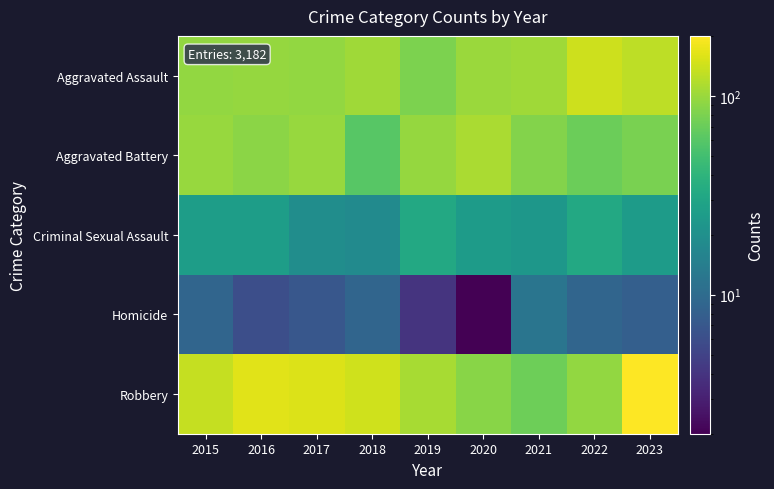

Reading left to right, transcribe all the data shown in this chart.

Aggravated Assault: 2015=94	2016=96	2017=94	2018=103	2019=80	2020=100	2021=103	2022=142	2023=127
Aggravated Battery: 2015=99	2016=90	2017=98	2018=61	2019=96	2020=111	2021=85	2022=71	2023=79
Criminal Sexual Assault: 2015=26	2016=26	2017=19	2018=18	2019=32	2020=25	2021=23	2022=32	2023=25
Homicide: 2015=9	2016=6	2017=7	2018=9	2019=4	2020=2	2021=12	2022=9	2023=8
Robbery: 2015=133	2016=164	2017=157	2018=143	2019=109	2020=88	2021=72	2022=95	2023=200